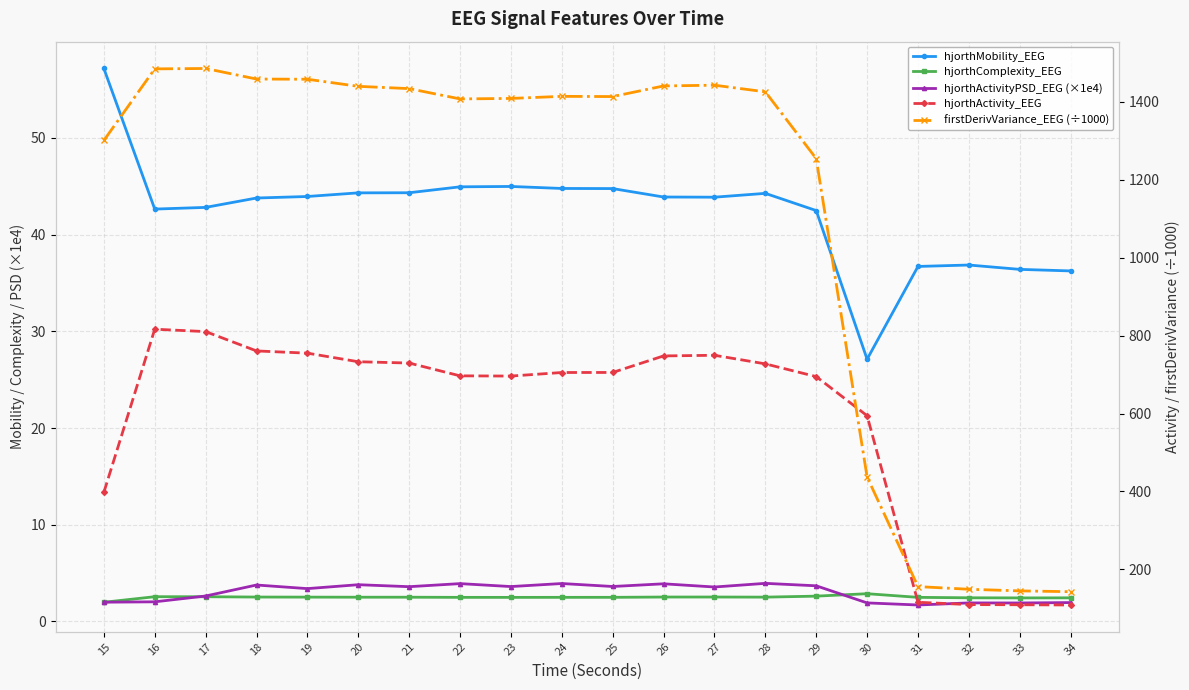

At which category does firstDerivVariance_EEG (÷1000) reach its first local valley?

22